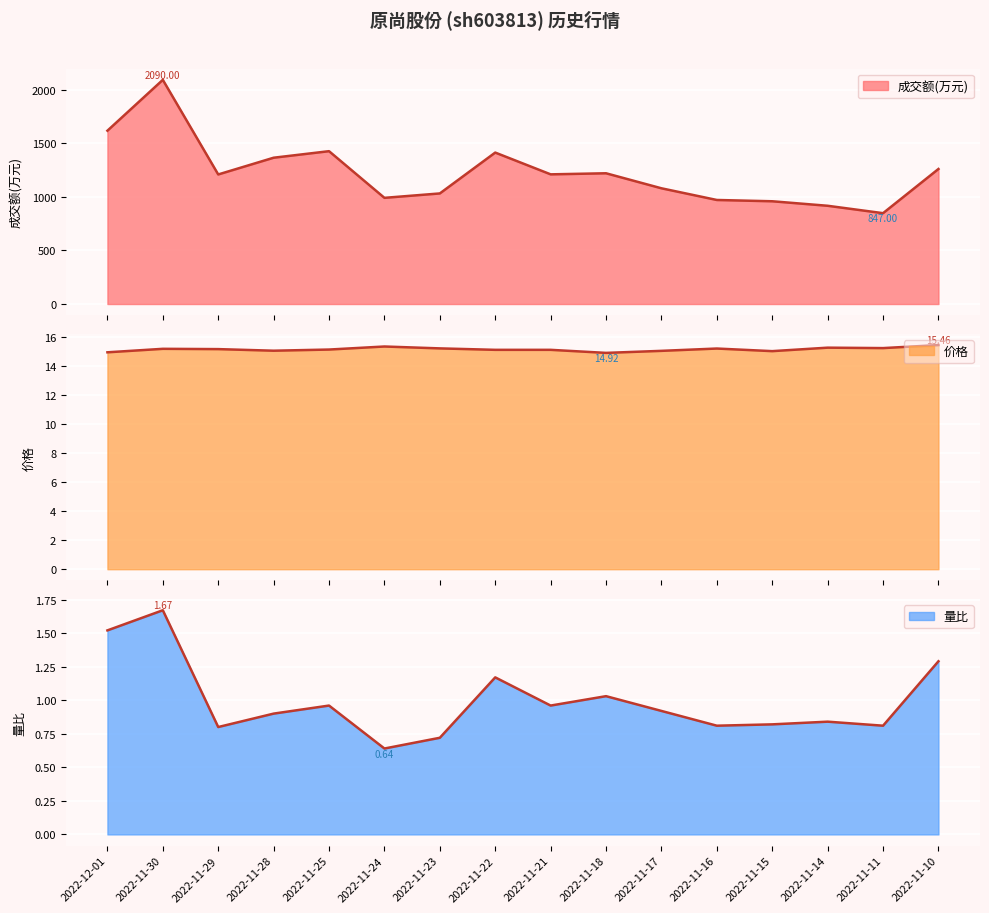

The value of 量比 at 2022-11-15 is 0.2. True or false?

False